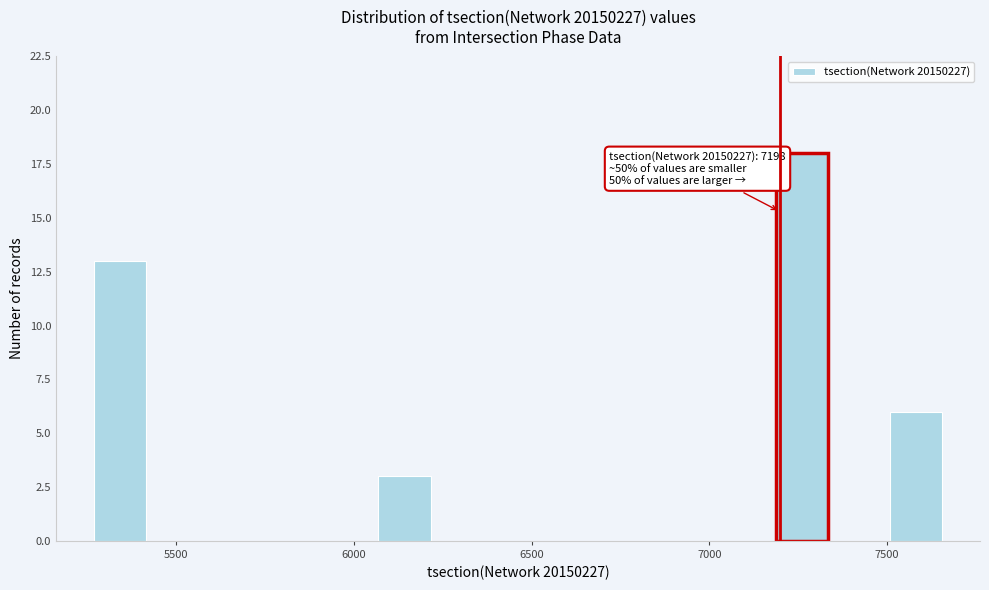

Around what value on the x-axis is the tallest bar? Give the approximate position of its centre, as read against the axis.

7250